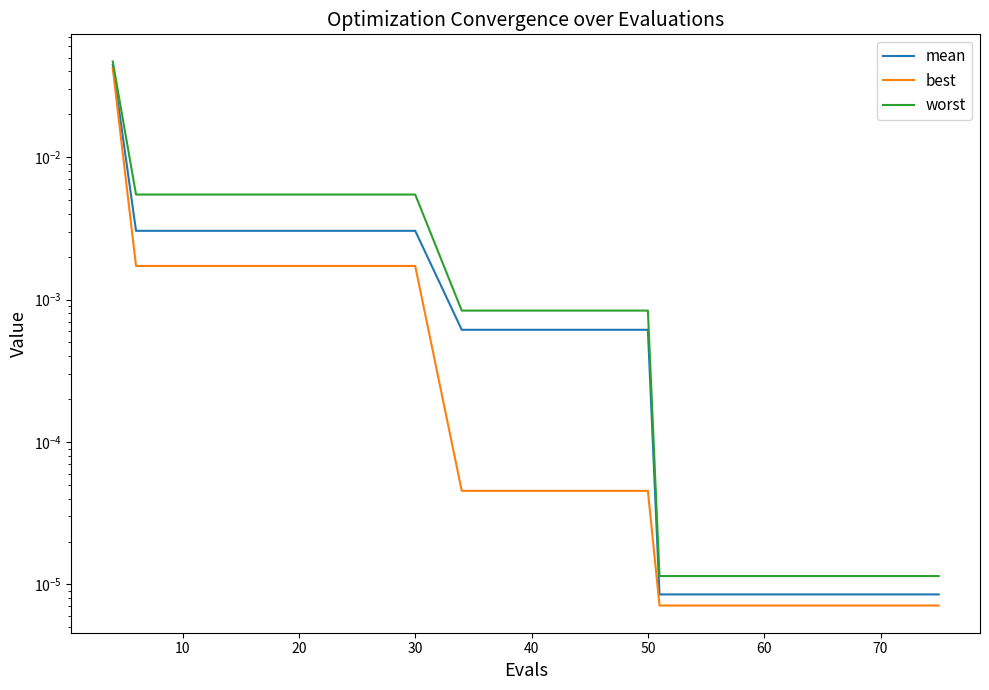

Does the chart display data point markers on the line(s)?

No